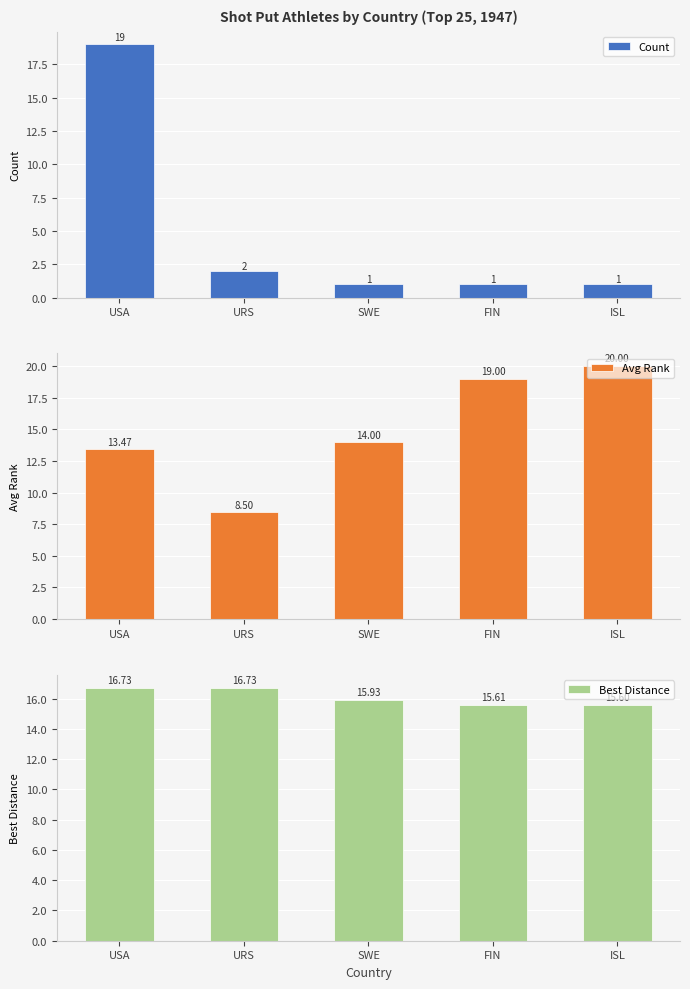

What is the average value of the Count series?

4.8